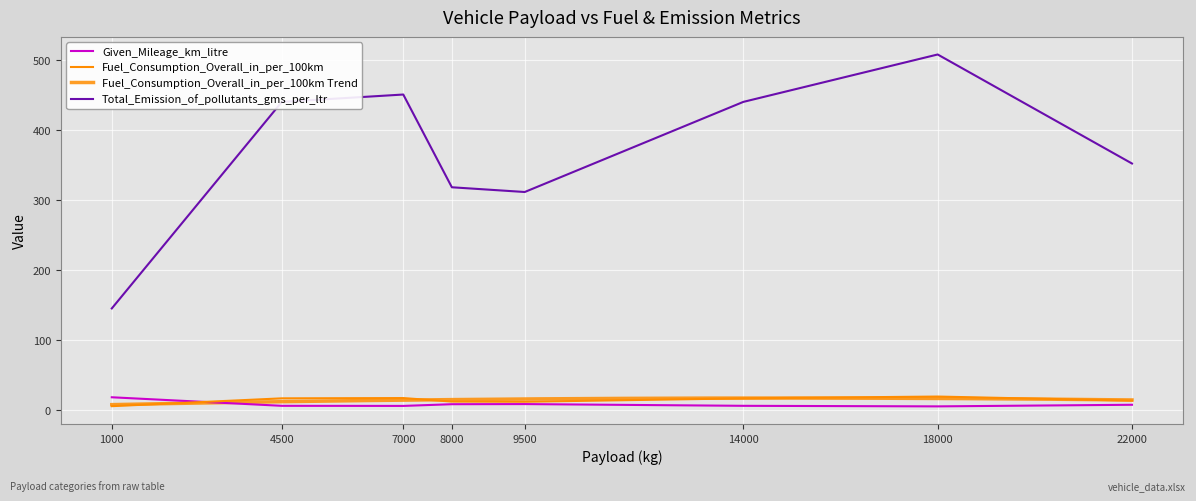

The Total_Emission_of_pollutants_gms_per_ltr series shows 318.1 at 8000. True or false?

True